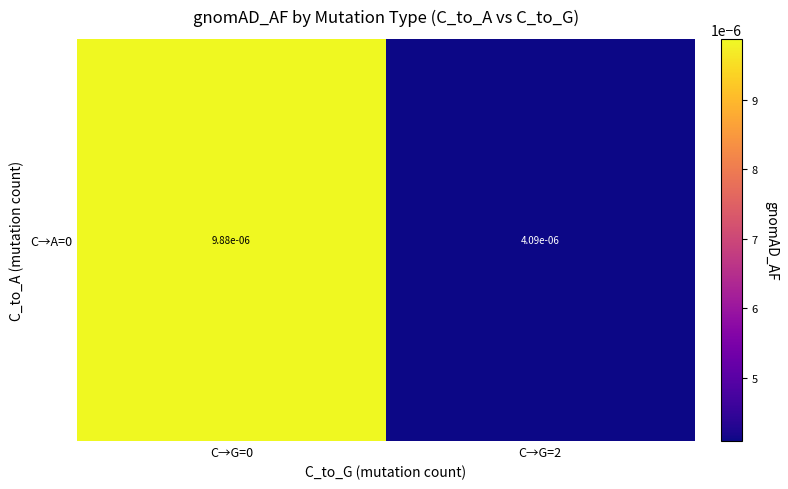

Is it true that the value at C→G=2 is 0.0?

False